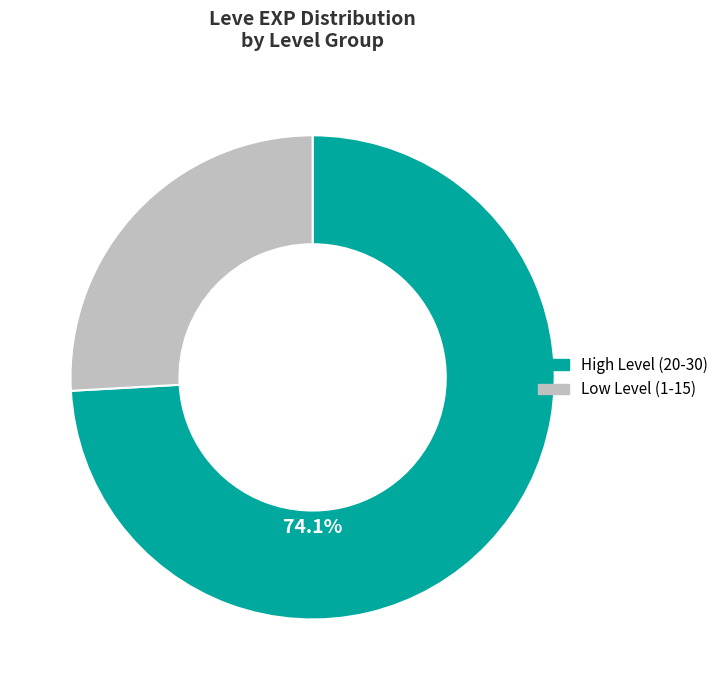

Is there a majority slice in this chart?

Yes